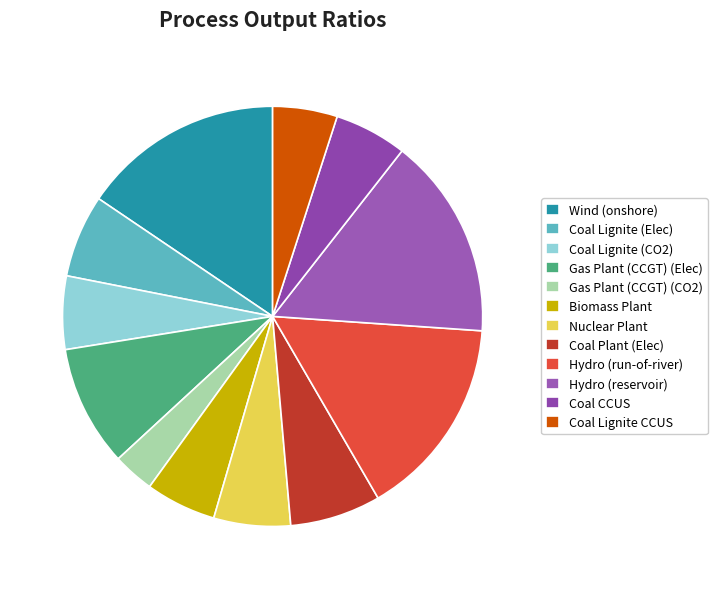

Do Gas Plant (CCGT) (CO2) and Coal CCUS together represent more than half of the pie?

No